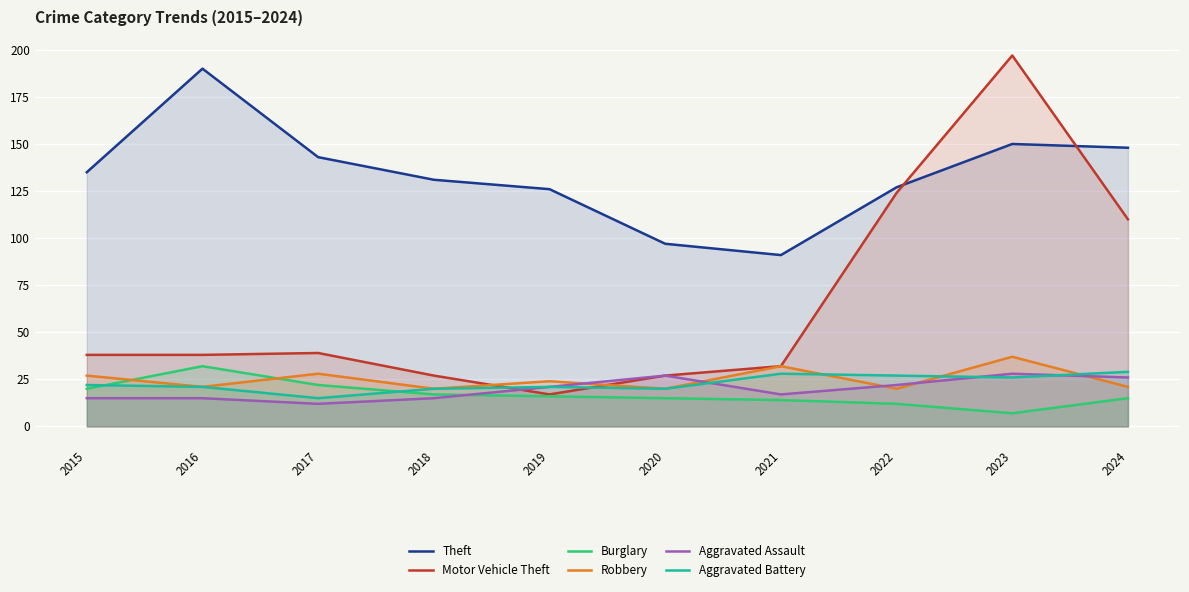

Where does the Robbery series first go above 24?

2015